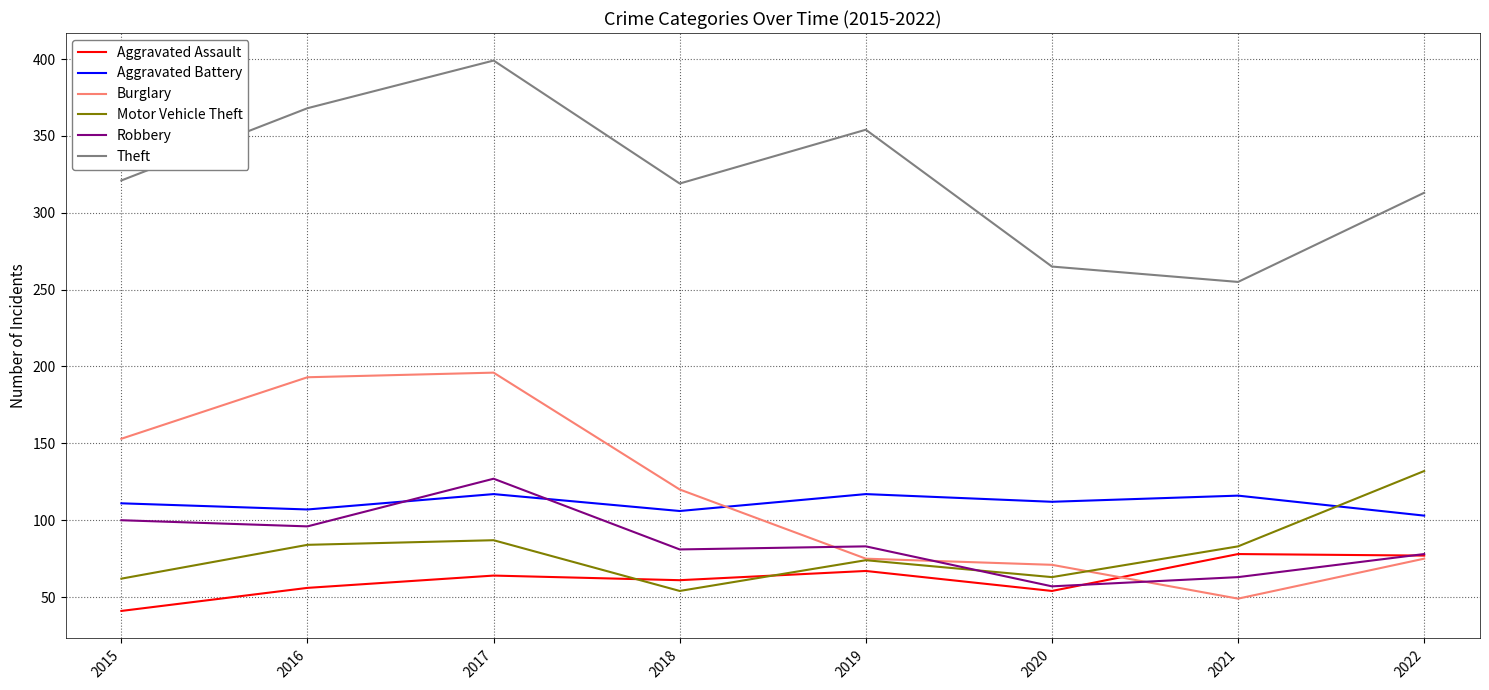

At which category does the chart reach its peak across all series?

2017